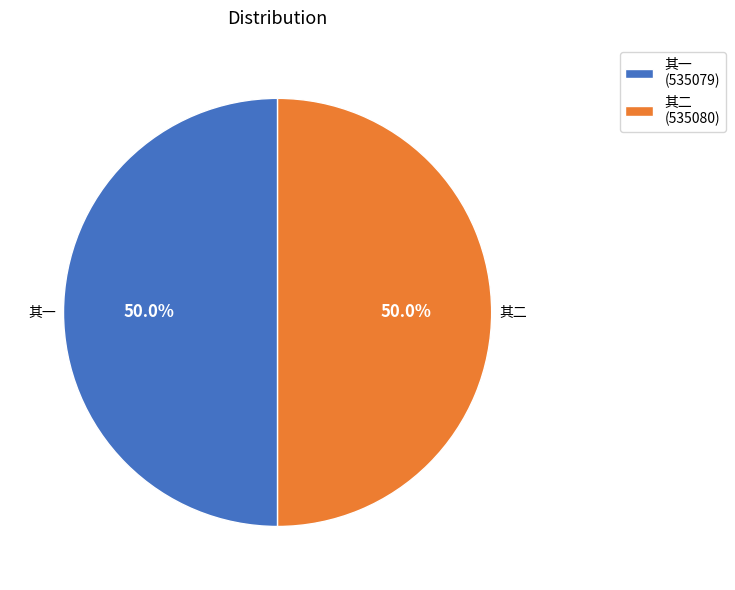

How much of the chart is everything except 其二 (535080)?

50.0%